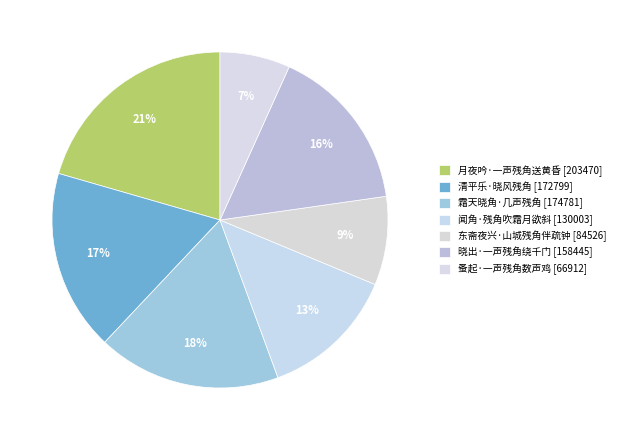

Count the number of slices in the pie.

7